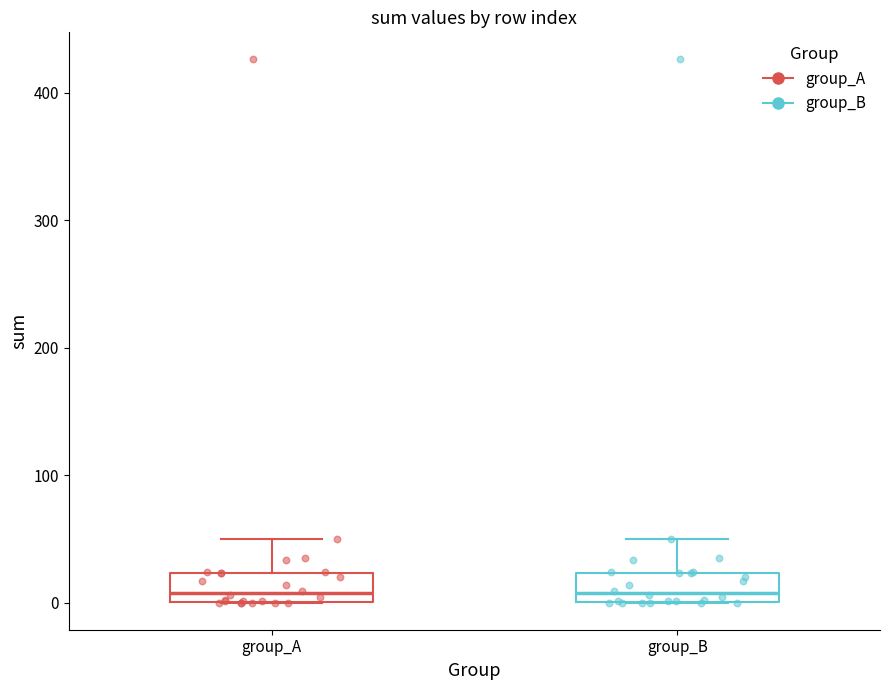

Where is the lower edge of the box for group_B on the y-axis? The values are not printed on the chart, so give them approximately, as read against the axis.

0